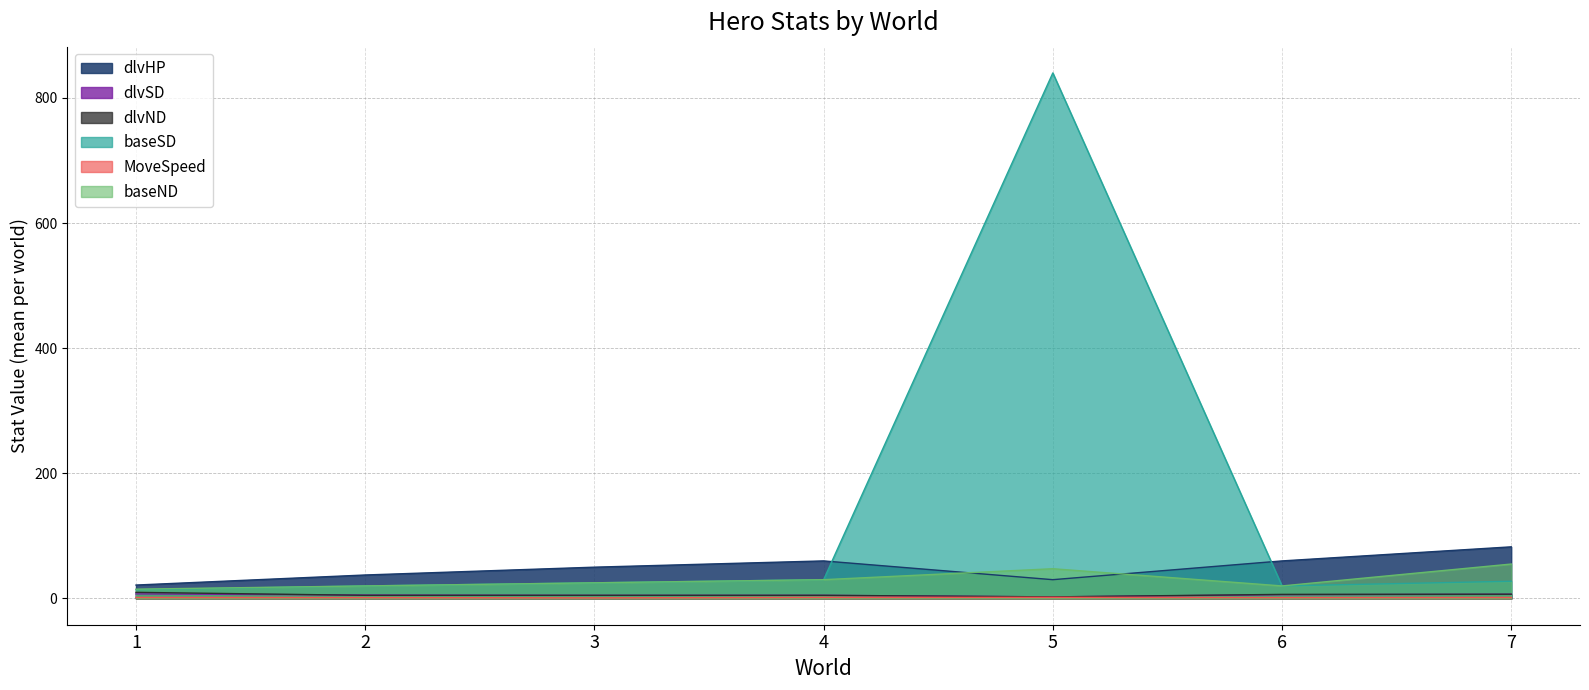

Which series has the widest spread of values?

baseSD